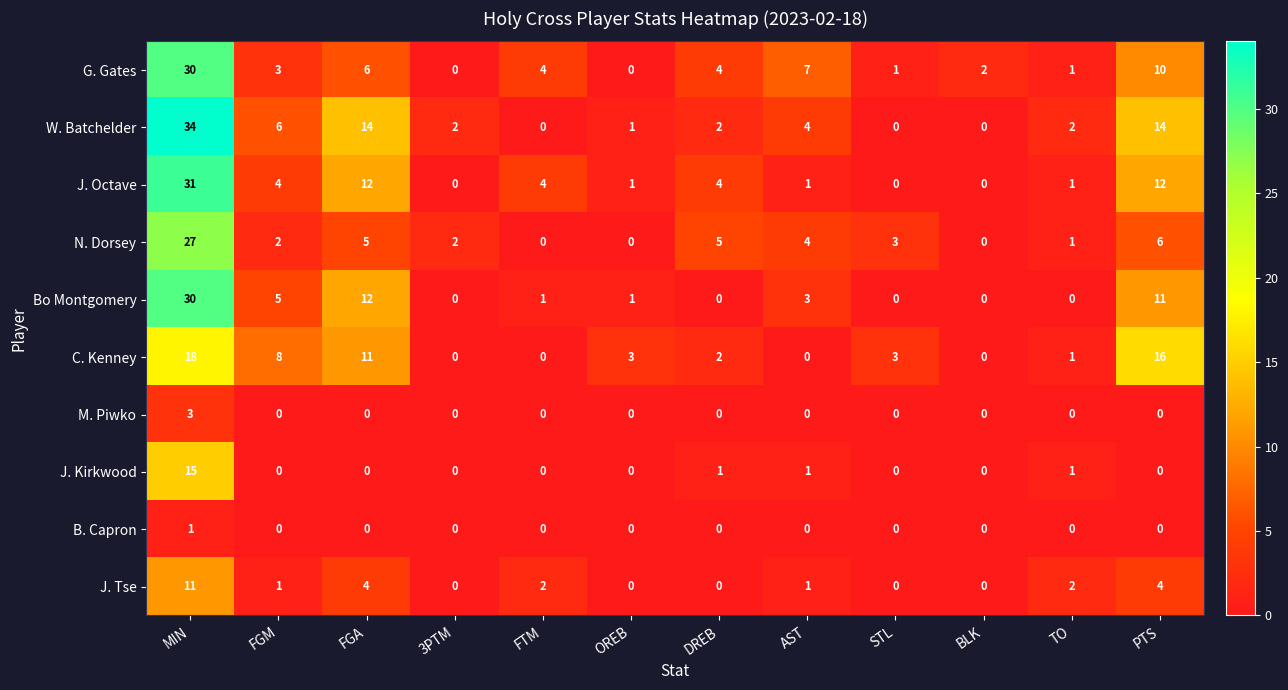

Between FTM and PTS, which series saw the biggest shift?

C. Kenney